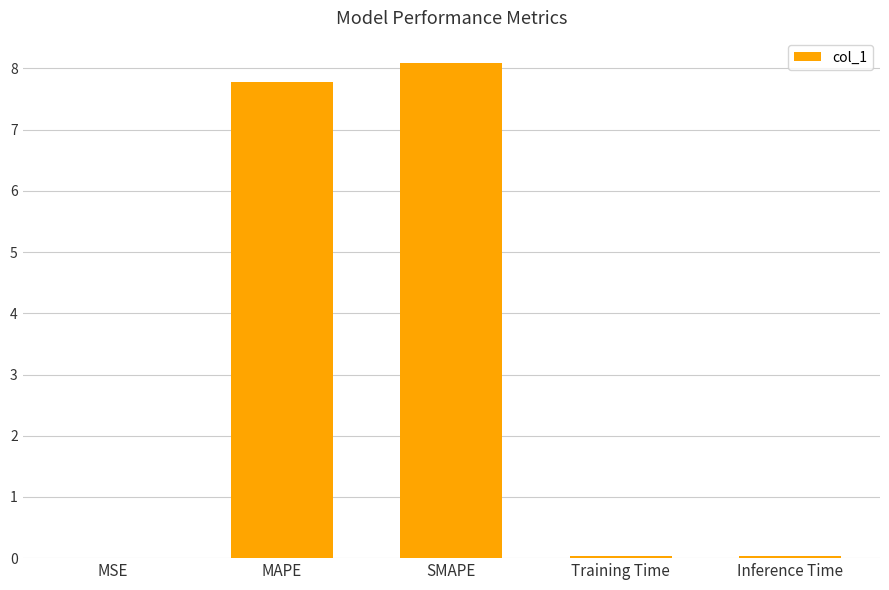

Is it true that the value at Inference Time is 0.0?

True